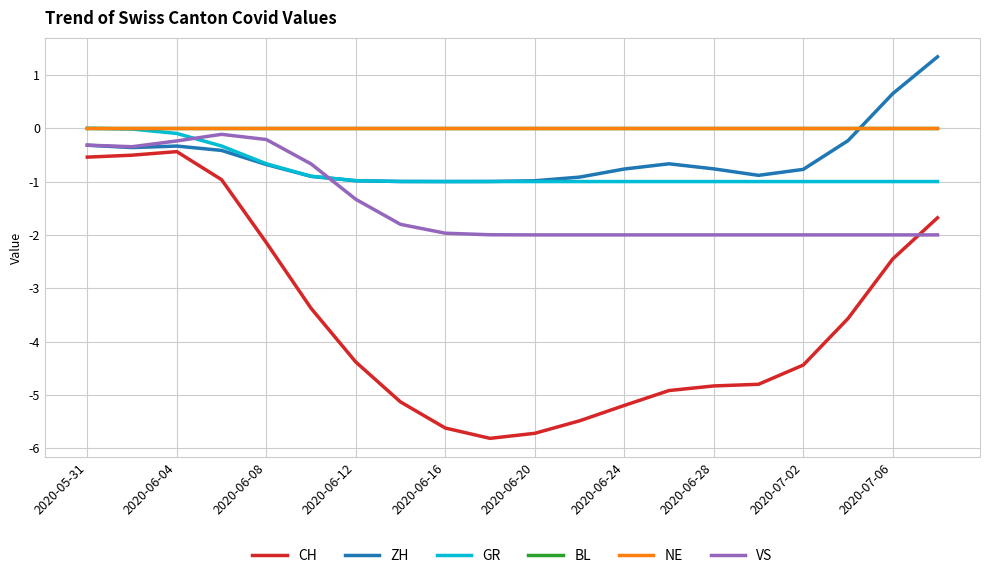

Does the chart have visible grid lines?

Yes